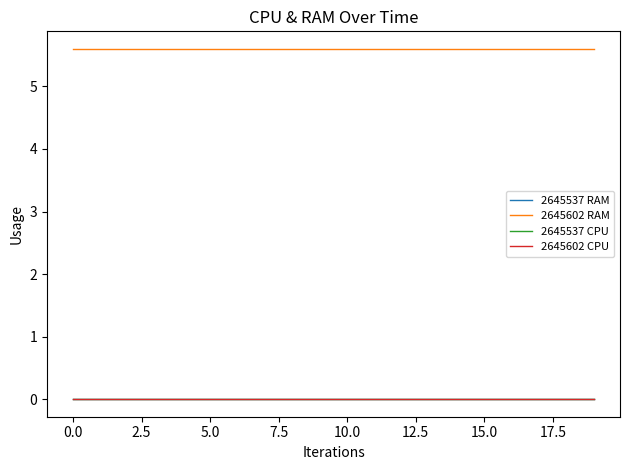

Reading right to left, transcribe all the data shown in this chart.

2645537 RAM: 0.0	0.0	0.0	0.0	0.0	0.0	0.0	0.0	0.0	0.0	0.0	0.0	0.0	0.0	0.0	0.0	0.0	0.0	0.0	0.0
2645602 RAM: 5.6	5.6	5.6	5.6	5.6	5.6	5.6	5.6	5.6	5.6	5.6	5.6	5.6	5.6	5.6	5.6	5.6	5.6	5.6	5.6
2645537 CPU: 0.0	0.0	0.0	0.0	0.0	0.0	0.0	0.0	0.0	0.0	0.0	0.0	0.0	0.0	0.0	0.0	0.0	0.0	0.0	0.0
2645602 CPU: 0.0	0.0	0.0	0.0	0.0	0.0	0.0	0.0	0.0	0.0	0.0	0.0	0.0	0.0	0.0	0.0	0.0	0.0	0.0	0.0